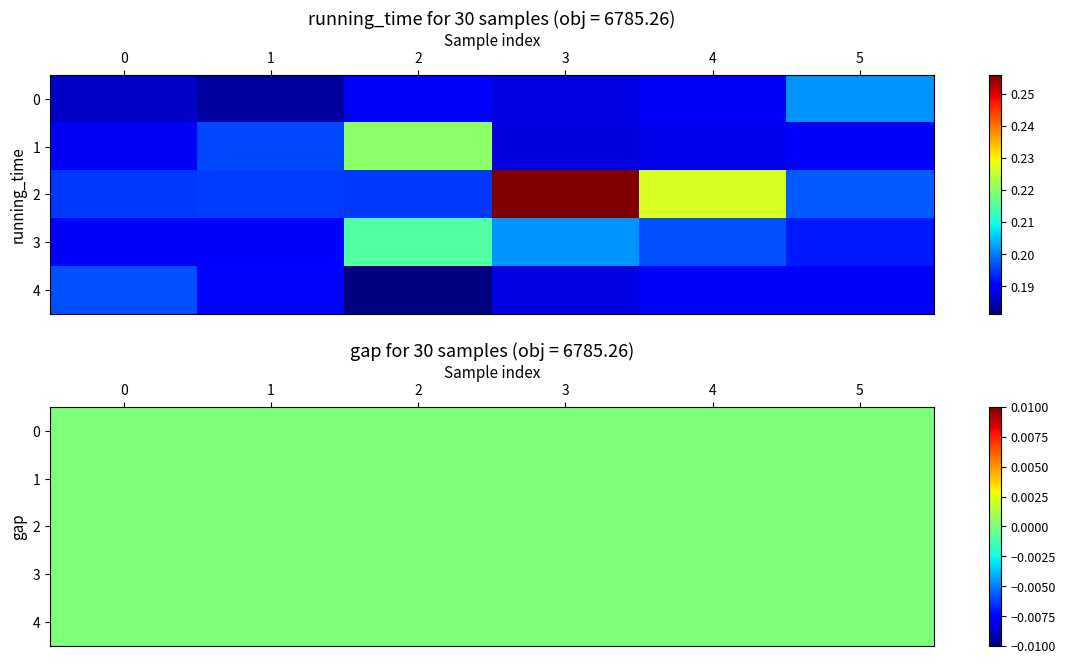

True or false: gap has a value of 0.0 at 9.

True